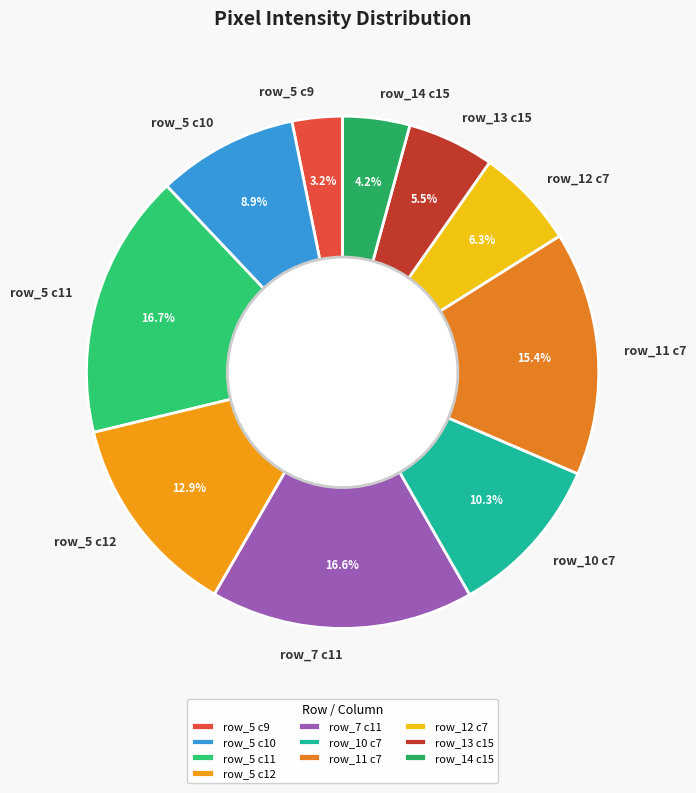

Which slice is the smallest?

row_5 c9